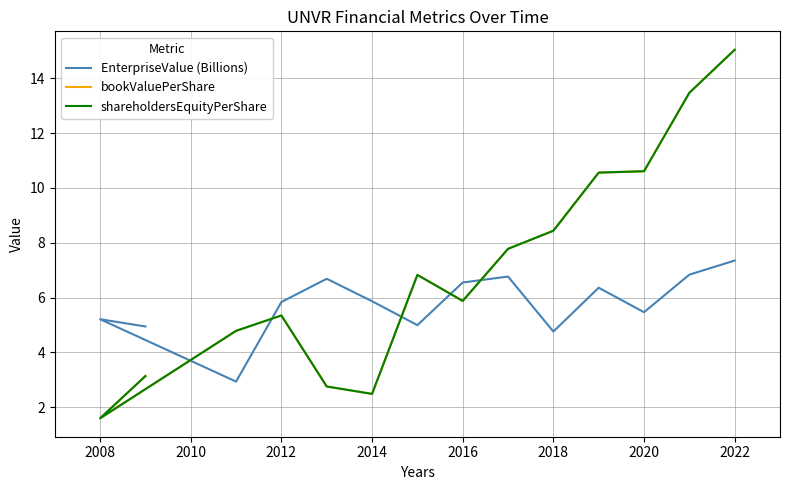

Is the value of bookValuePerShare at 2018 greater than the value of shareholdersEquityPerShare at 2020?

Yes